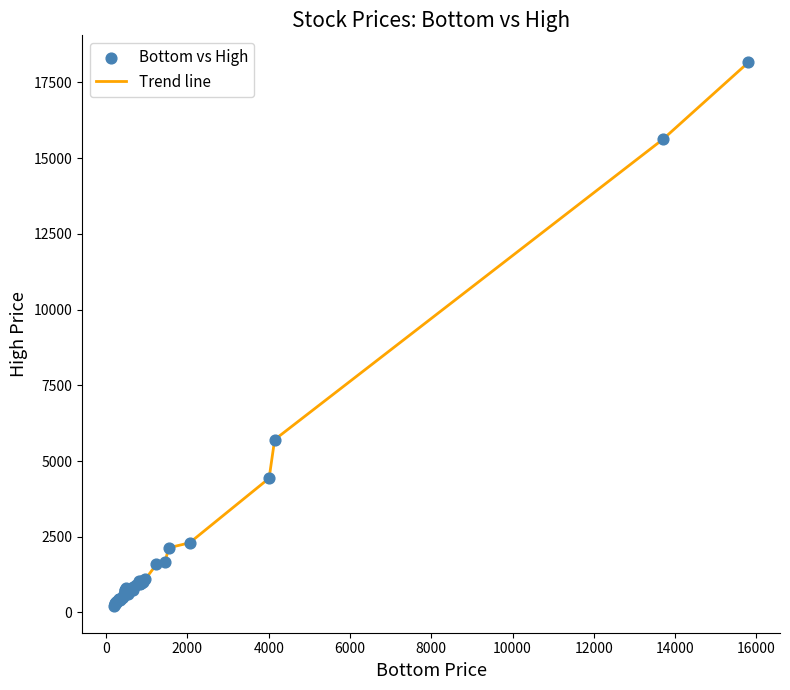

What is the greatest value displayed?

18155.0